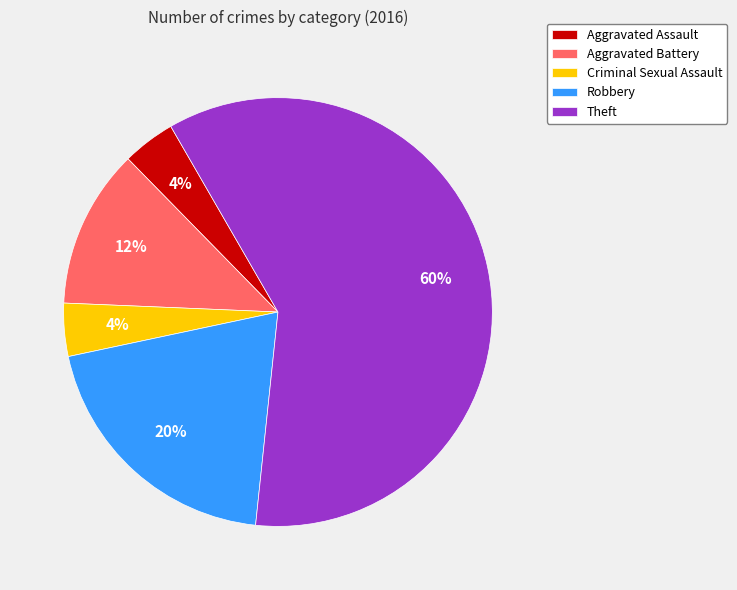

What is the largest slice in the pie chart?

Theft